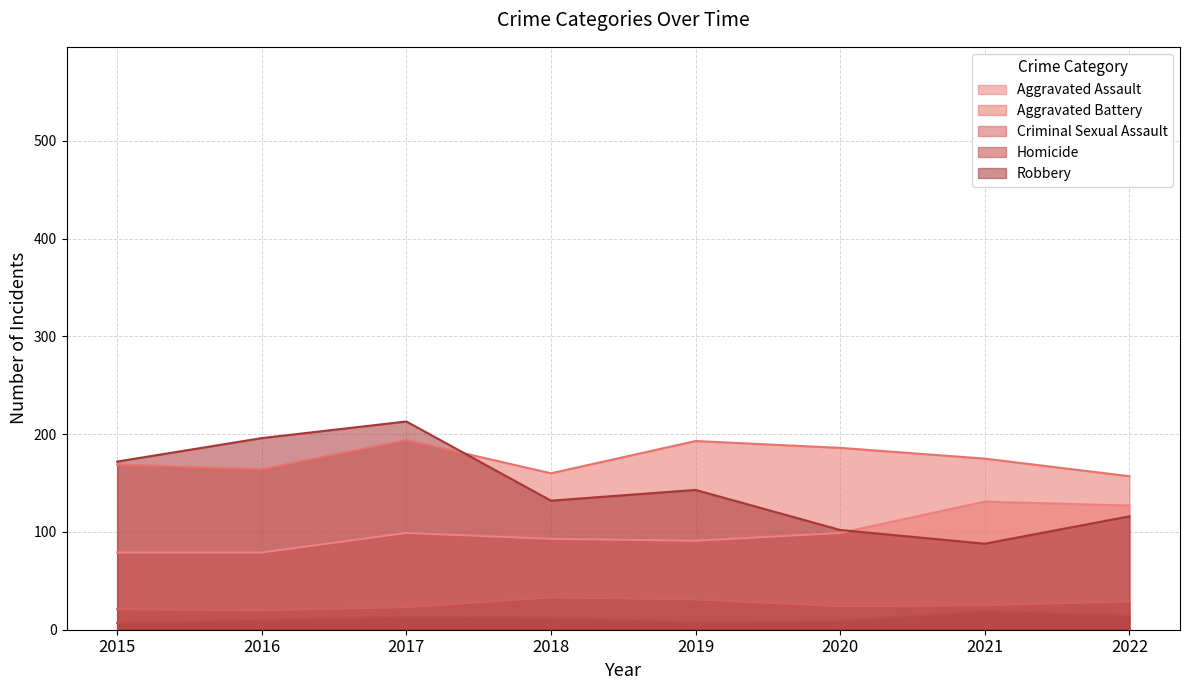

Reading left to right, what are all the values shown in this chart?

Aggravated Assault: 2015=79	2016=79	2017=99	2018=93	2019=91	2020=99	2021=131	2022=127
Aggravated Battery: 2015=169	2016=164	2017=194	2018=160	2019=193	2020=186	2021=175	2022=157
Criminal Sexual Assault: 2015=21	2016=20	2017=23	2018=33	2019=31	2020=24	2021=25	2022=29
Homicide: 2015=7	2016=10	2017=13	2018=12	2019=8	2020=9	2021=19	2022=15
Robbery: 2015=172	2016=196	2017=213	2018=132	2019=143	2020=102	2021=88	2022=116